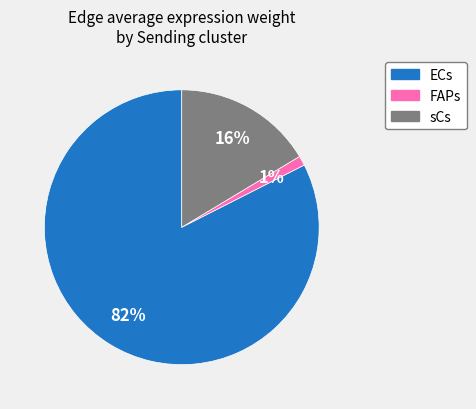

To the nearest percent, what portion does sCs represent?

16%